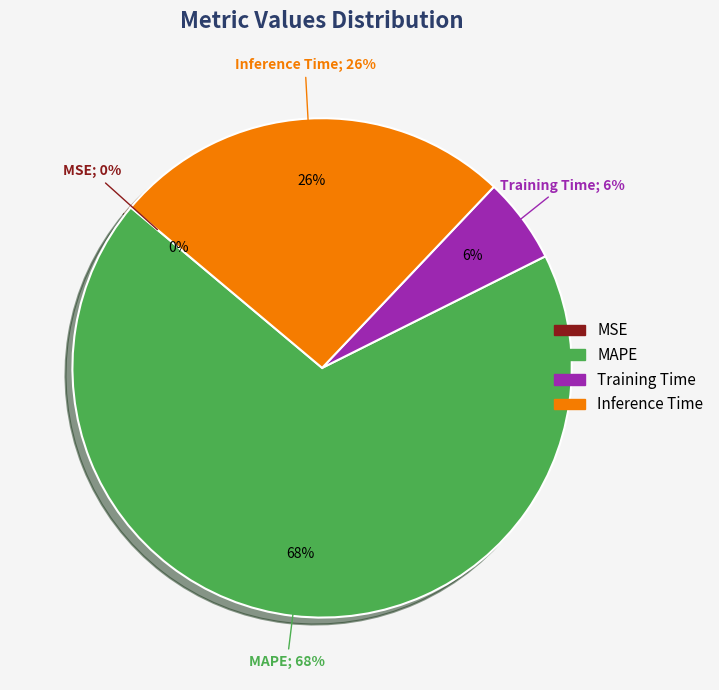

Rank the categories by value from highest to lowest.

MAPE, Inference Time, Training Time, MSE